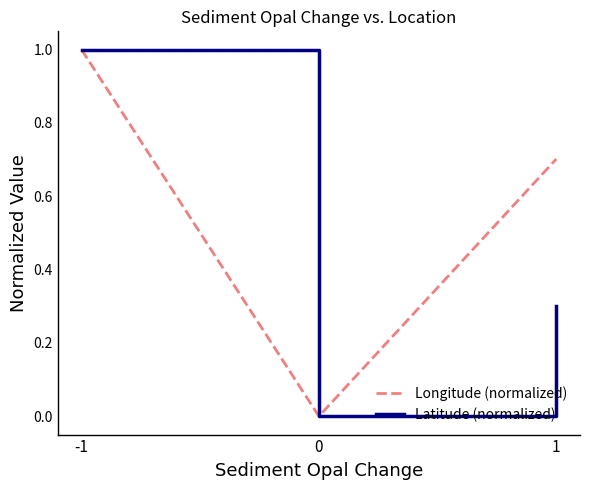

The Latitude (normalized) series shows 0.1 at 1. True or false?

False